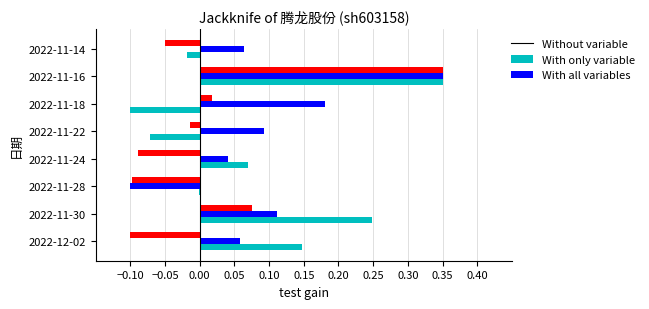

At which category is the sum across all series the highest?

2022-11-16